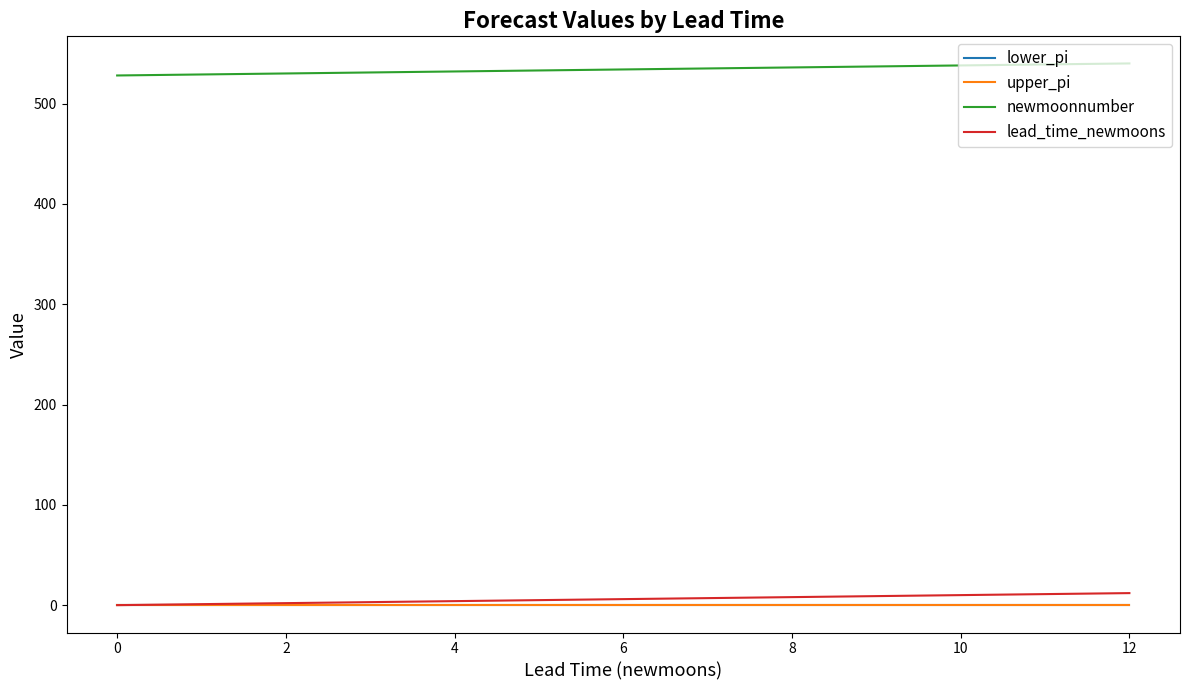

What is the maximum value for newmoonnumber?

540.0